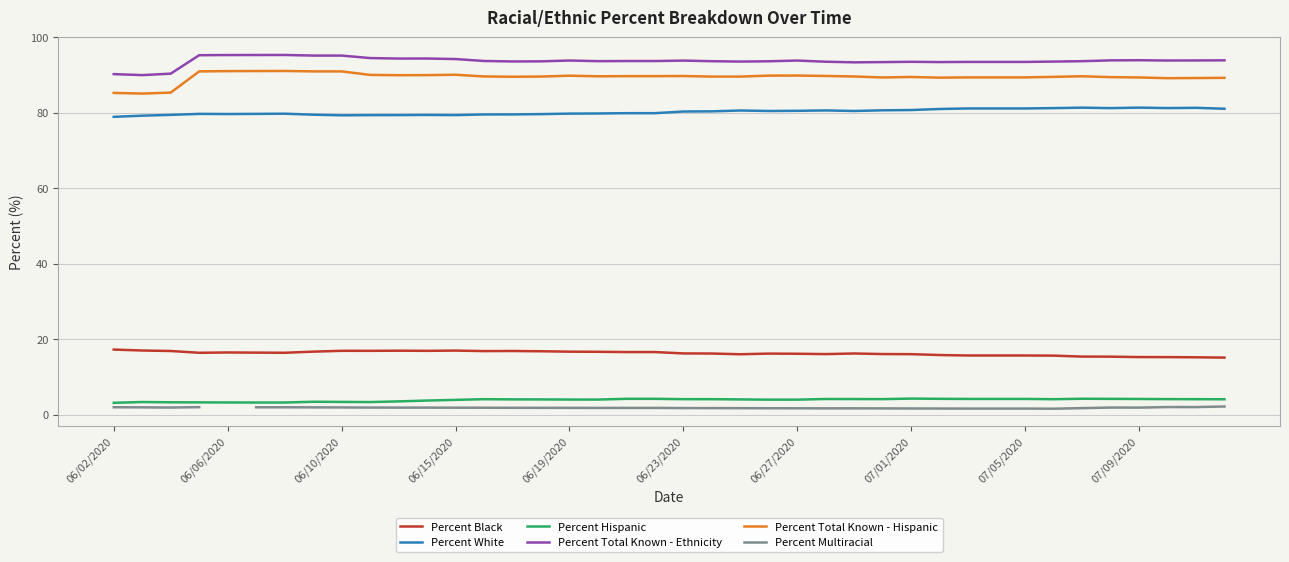

True or false: Percent Total Known - Hispanic and Percent Hispanic intersect in this chart.

False